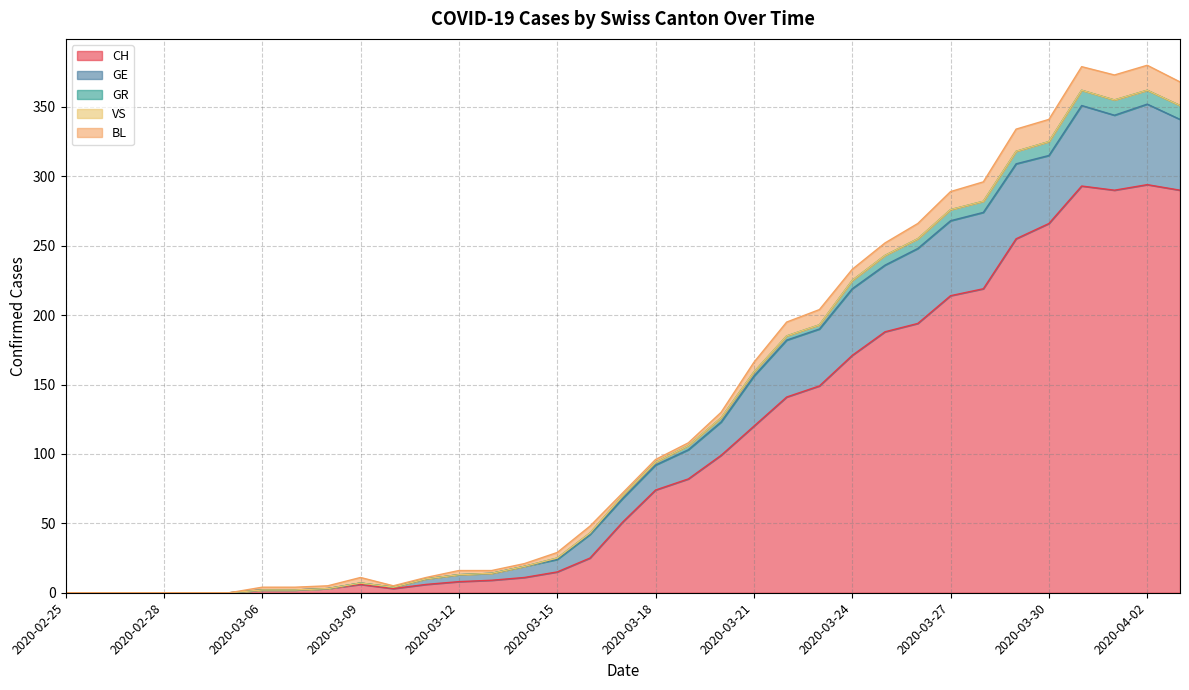

How many interior local peaks does the BL series have?

4